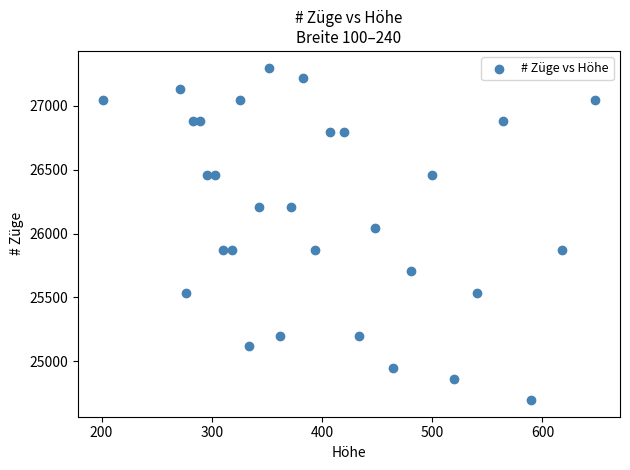

What is the range of X values (max minus min)?

447